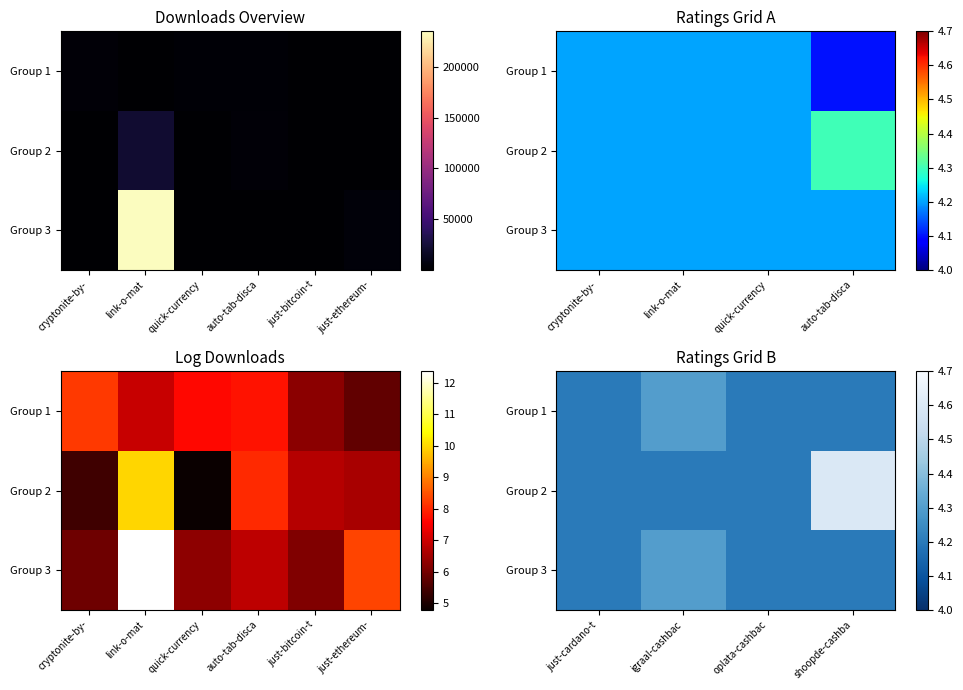

What is the total value across all series at just-cardano-t?

12.6